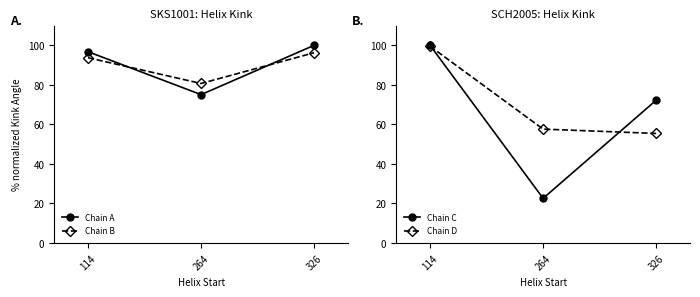

Reading left to right, what are all the values shown in this chart?

Chain A: 114=96.8	264=75.1	326=100.0
Chain B: 114=93.7	264=80.7	326=96.2
Chain C: 114=100.0	264=22.6	326=72.2
Chain D: 114=99.5	264=57.6	326=55.4